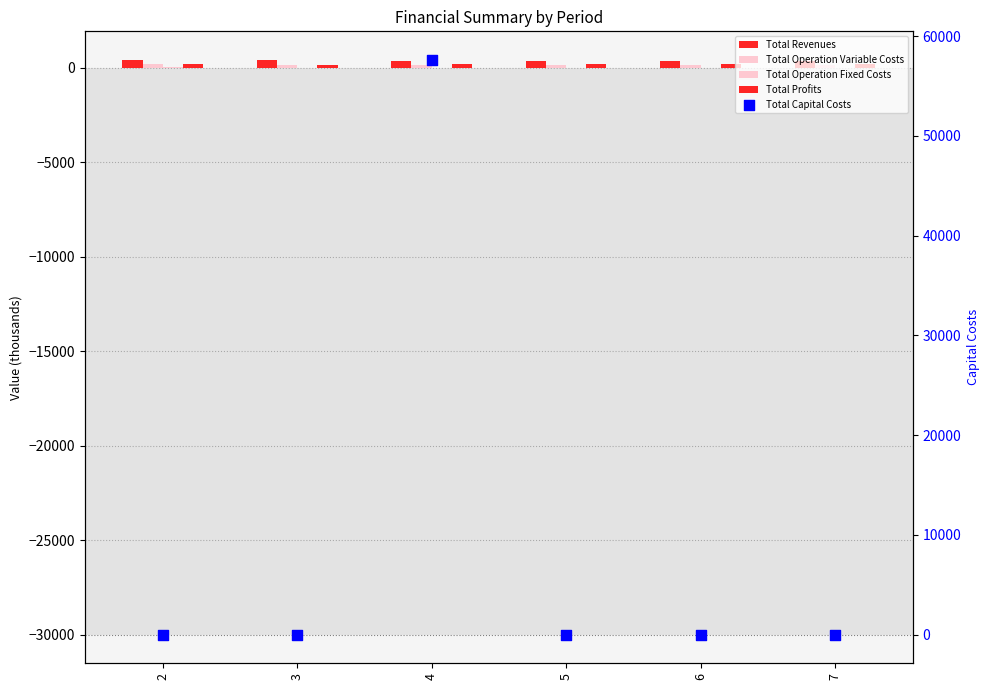

Which series reaches the maximum Y coordinate?

Total Capital Costs